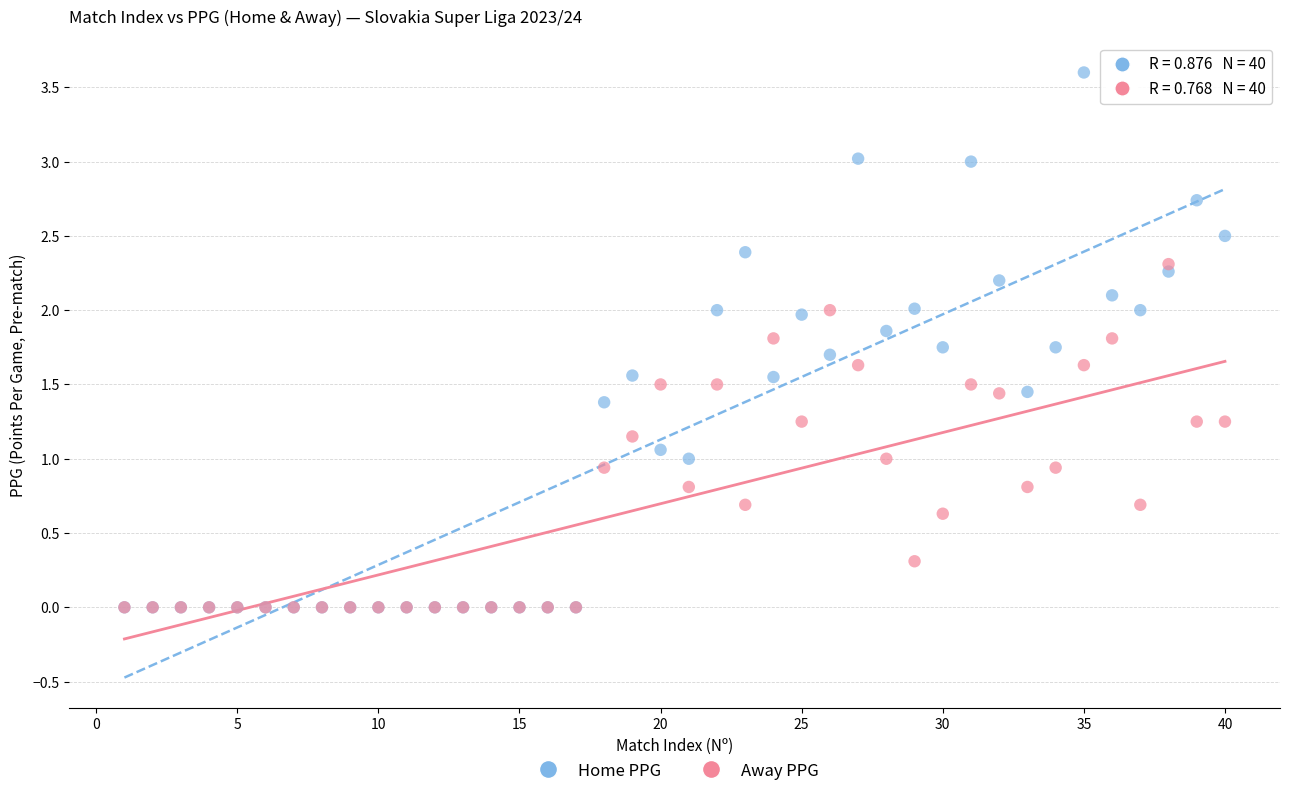

Which series has the widest spread of Y values?

Home PPG